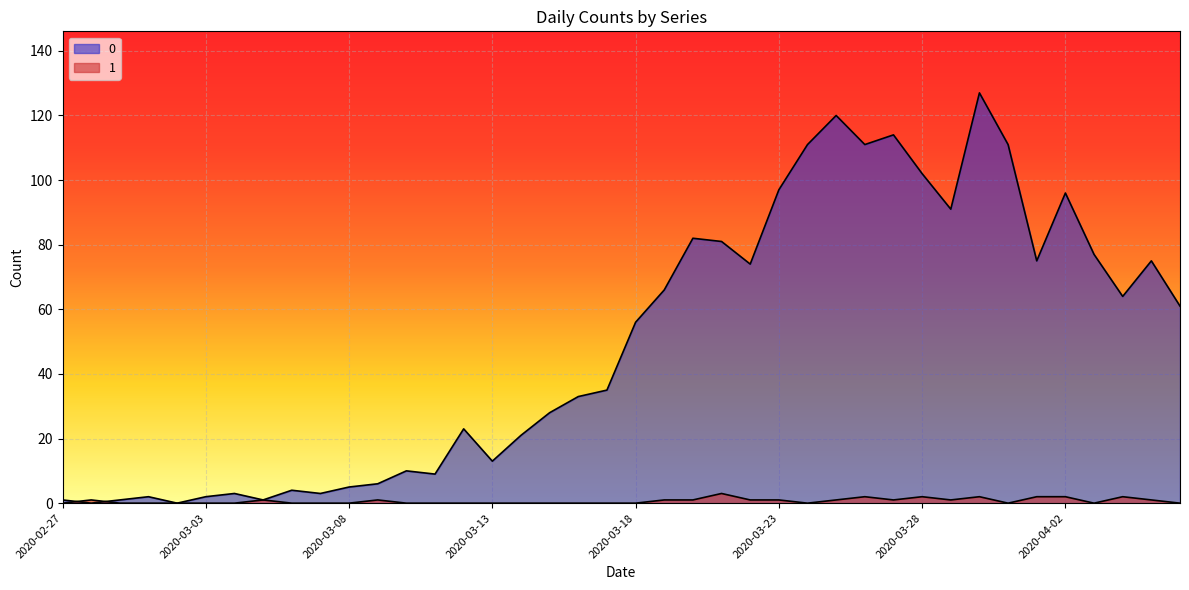

Does the chart display data point markers on the line(s)?

No